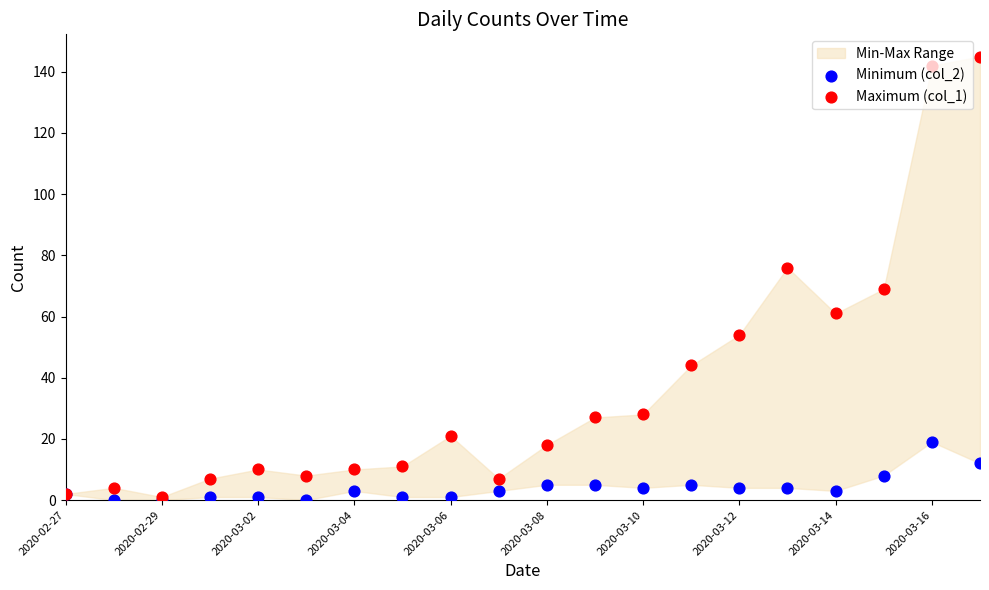

Is the value of Minimum (col_2) at 2020-03-02 greater than the value of Maximum (col_1) at 11?

No